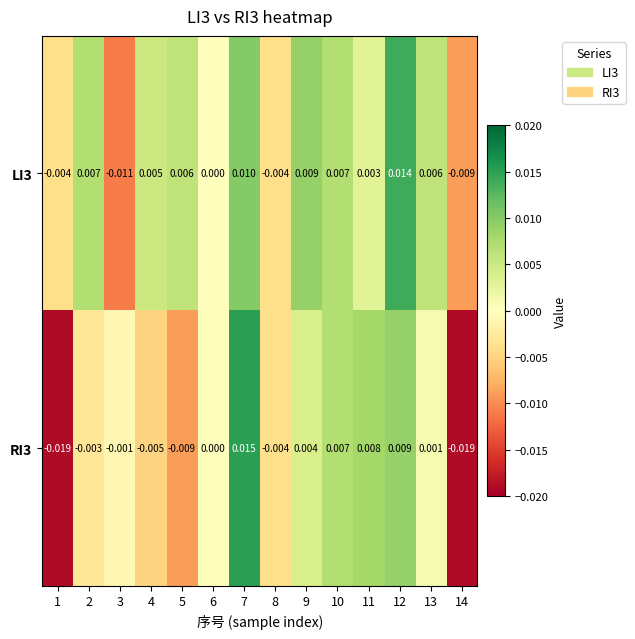

At 7, list the series in order from smallest to largest.

LI3, RI3